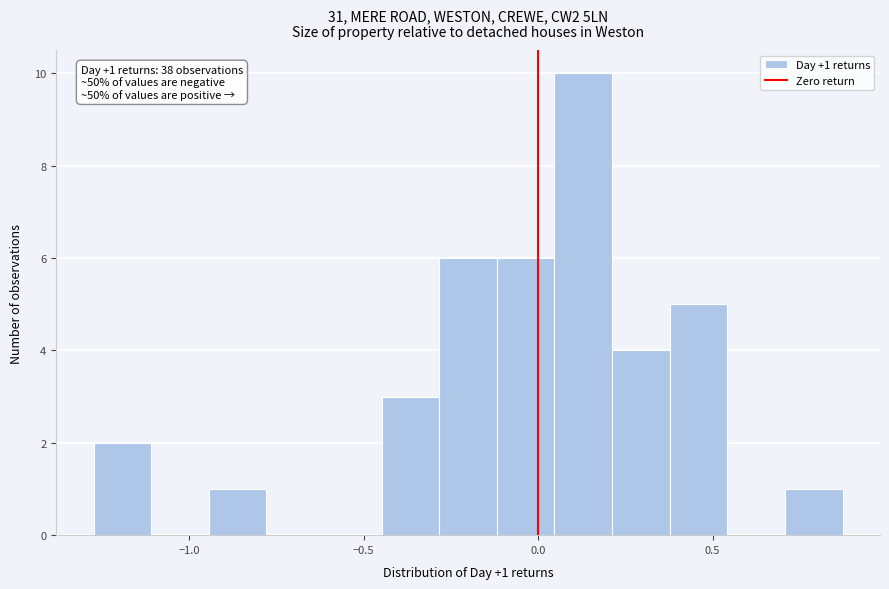

Read against the x-axis, roughly where is the centre of the tallest bar?

0.15